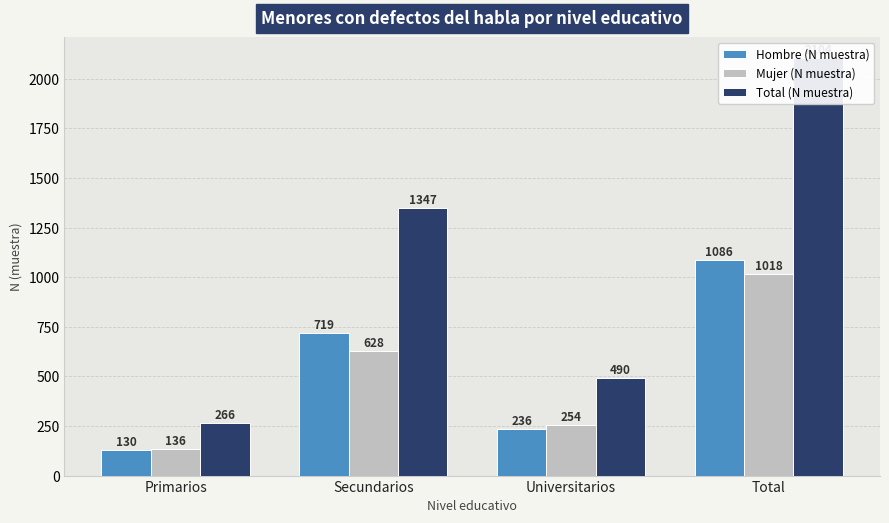

Which series has the largest total across all categories?

Total (N muestra)